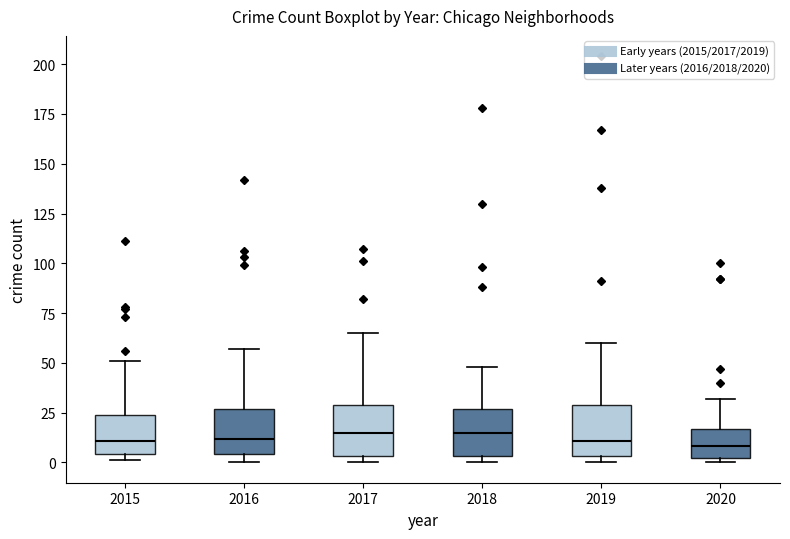

Reading left to right, read every box against the y-axis: the position of its median line, the range the box covers, and the ends of its whiskers. The values are not printed on the chart, so give them approximately, as read against the axis.

2015: median 10, box 5 to 25, whiskers 0 to 50
2016: median 10, box 5 to 25, whiskers 0 to 55
2017: median 15, box 5 to 30, whiskers 0 to 65
2018: median 15, box 5 to 25, whiskers 0 to 50
2019: median 10, box 5 to 30, whiskers 0 to 60
2020: median 10, box 0 to 15, whiskers 0 (just below the box's lower edge) to 30